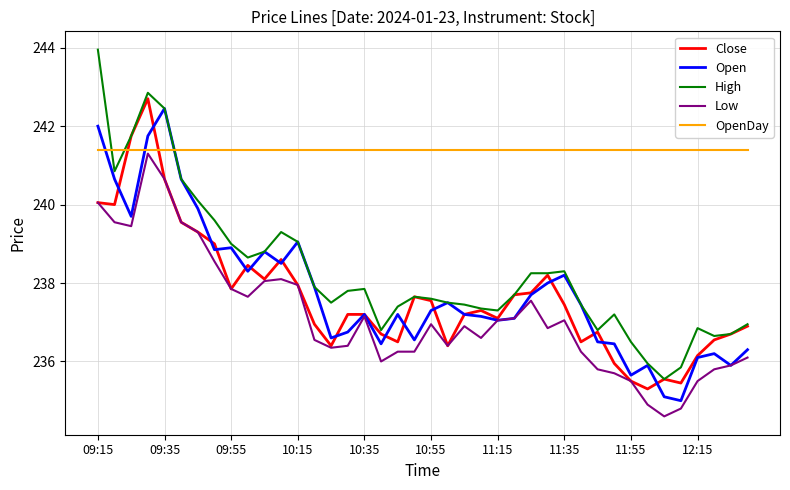

True or false: High and Low intersect in this chart.

False